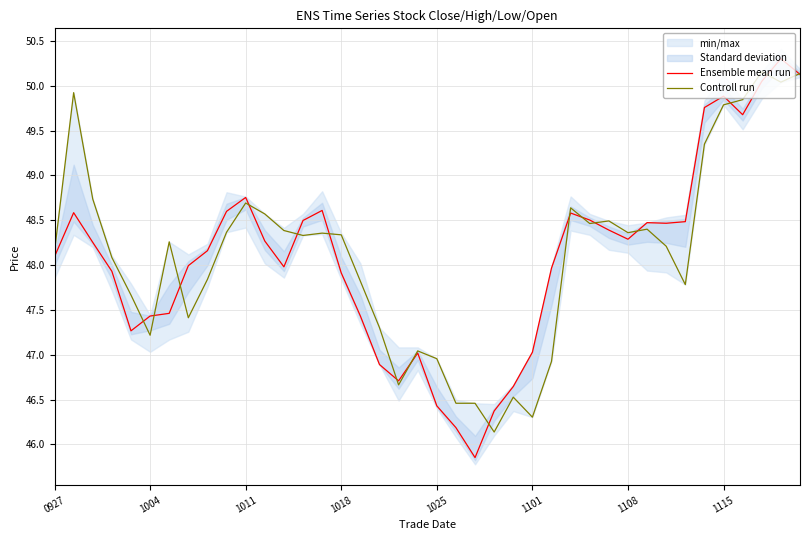

True or false: Ensemble mean run has more than 2 points higher than both neighbors.

True